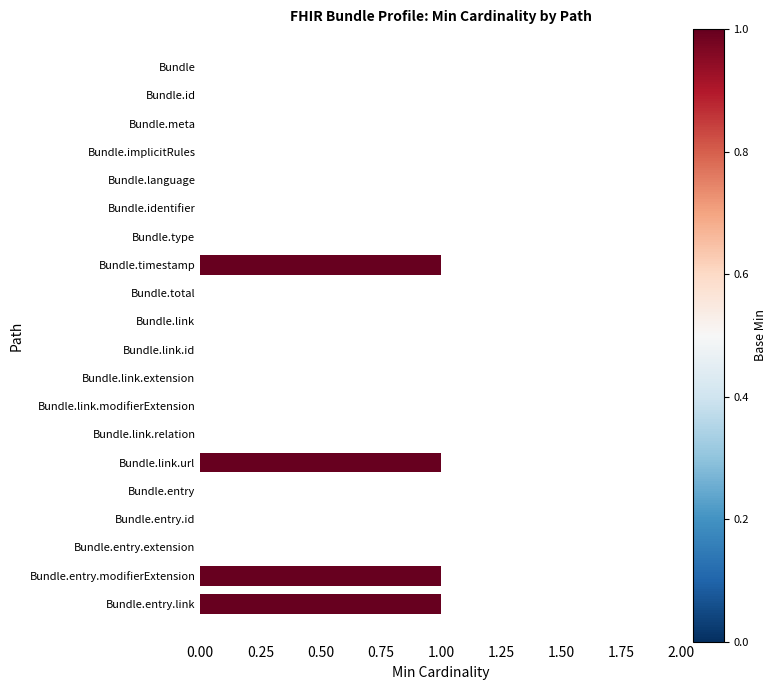

What is the change in value from Bundle.link.relation to Bundle.entry.link?

+1